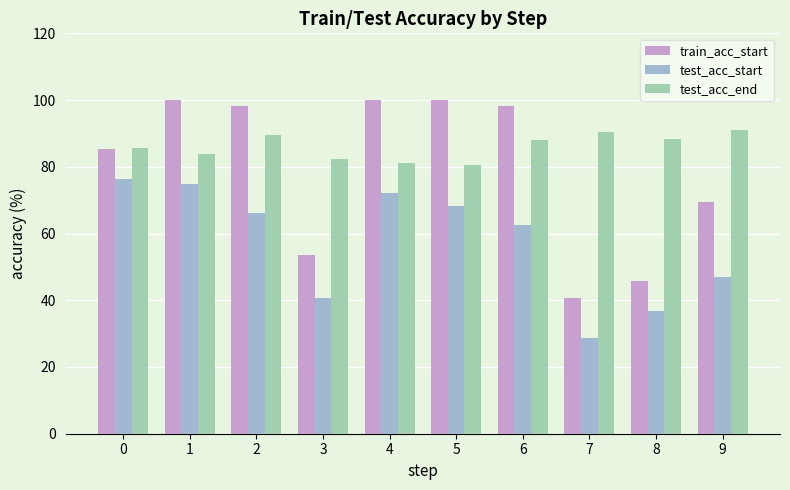

Is the value of test_acc_end at 0 greater than the value of train_acc_start at 3?

Yes